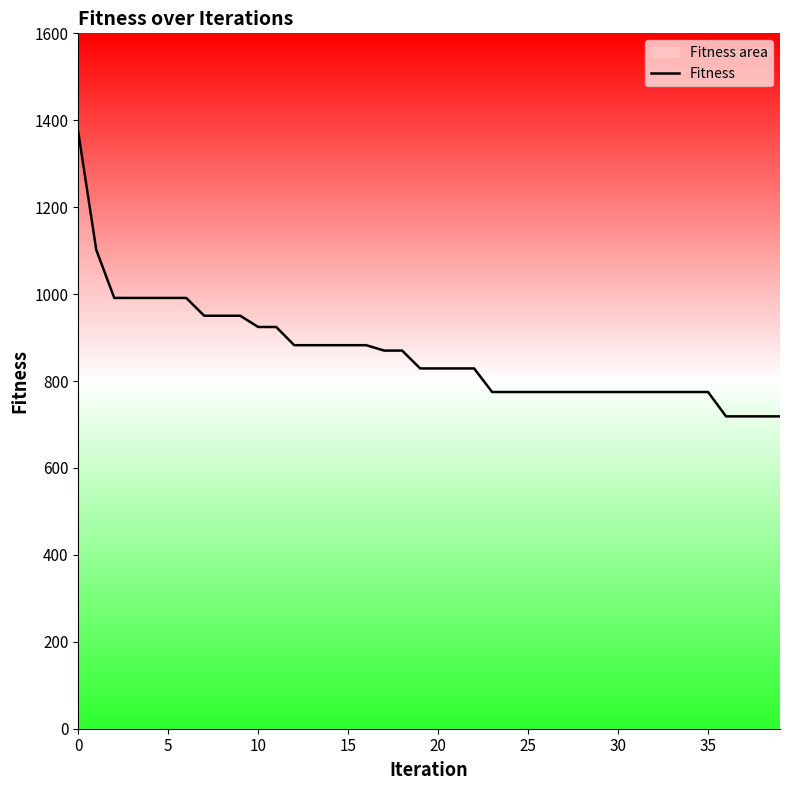

What is the difference between the second highest and minimum values?

383.1